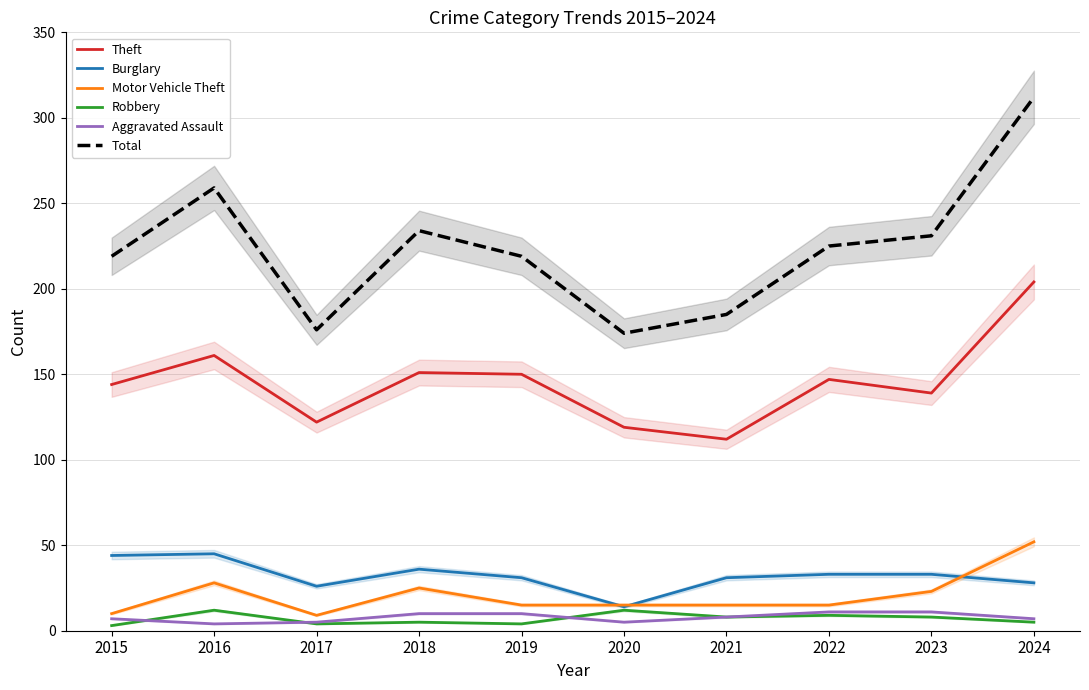

Between 2023 and 2017, which is larger?

2023